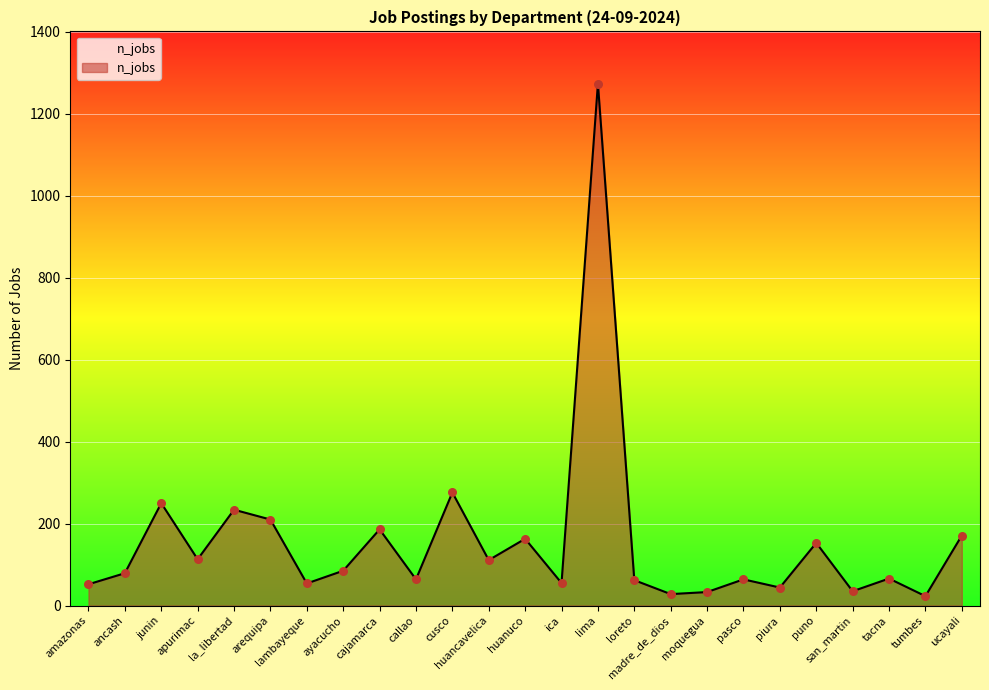

What is the ratio of the value at ucayali to the value at madre_de_dios?

6.1